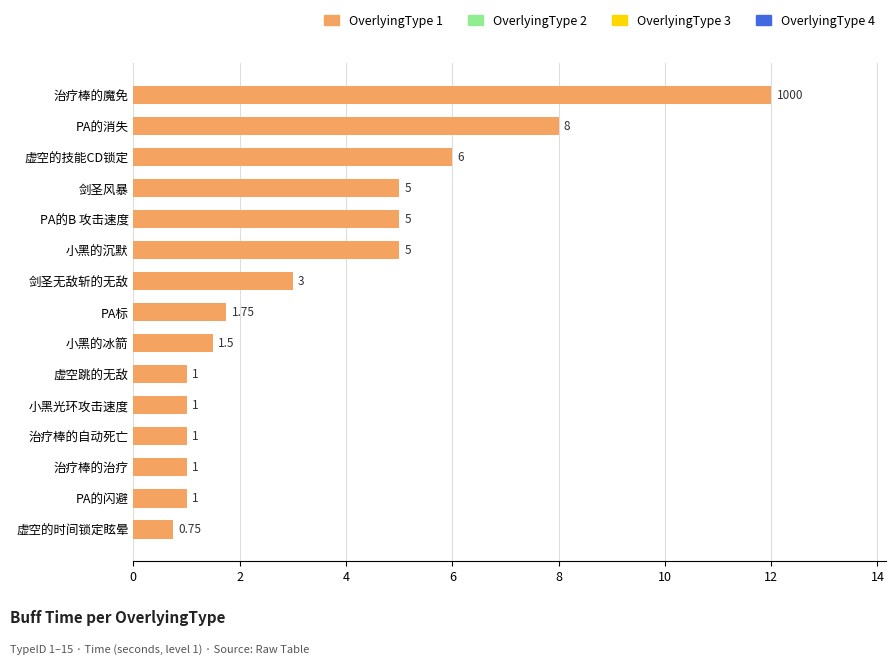

What is the ratio of the value at 剑圣无敌斩的无敌 to the value at PA的闪避?

3.0